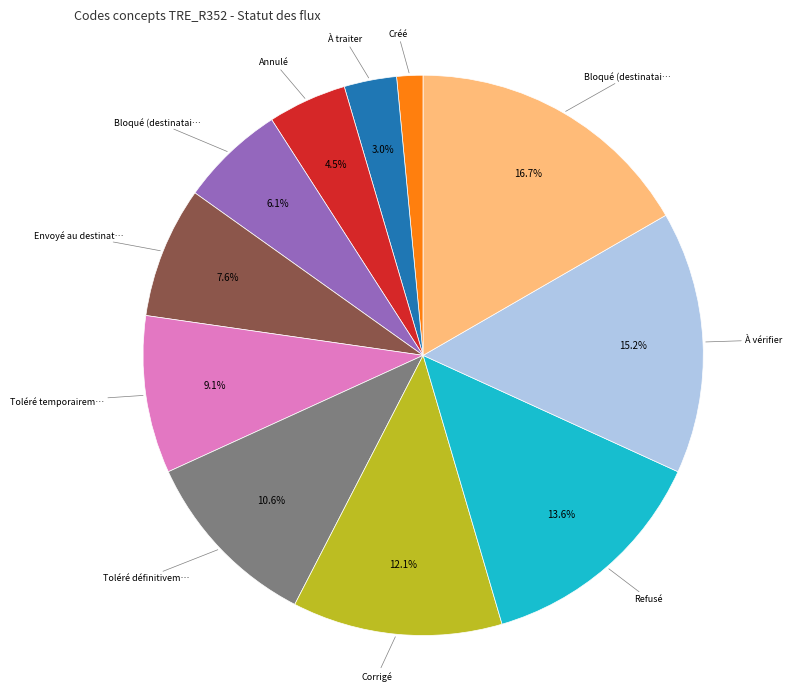

Is there a majority slice in this chart?

No